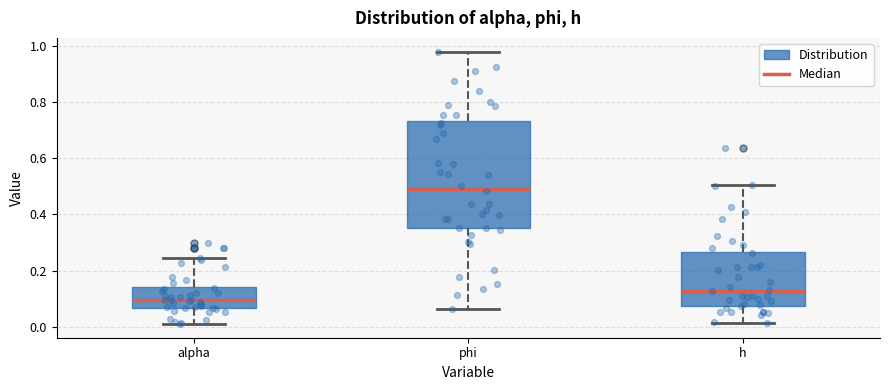

Reading left to right, transcribe this box plot: for each box, give where its median line is, the range the box spans, and where its two whiskers end, as read against the y-axis. The values are not printed on the chart, so give them approximately, as read against the axis.

alpha: median 0.10, box 0.06 to 0.14, whiskers 0.02 to 0.24
phi: median 0.50, box 0.36 to 0.74, whiskers 0.06 to 0.98
h: median 0.12, box 0.08 to 0.26, whiskers 0.02 to 0.50